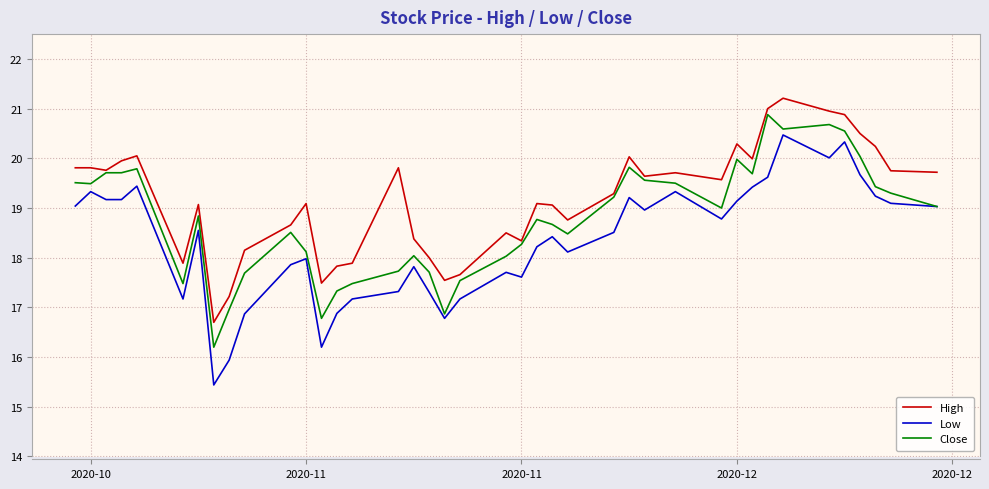

Which series has the largest range (max minus min)?

Low